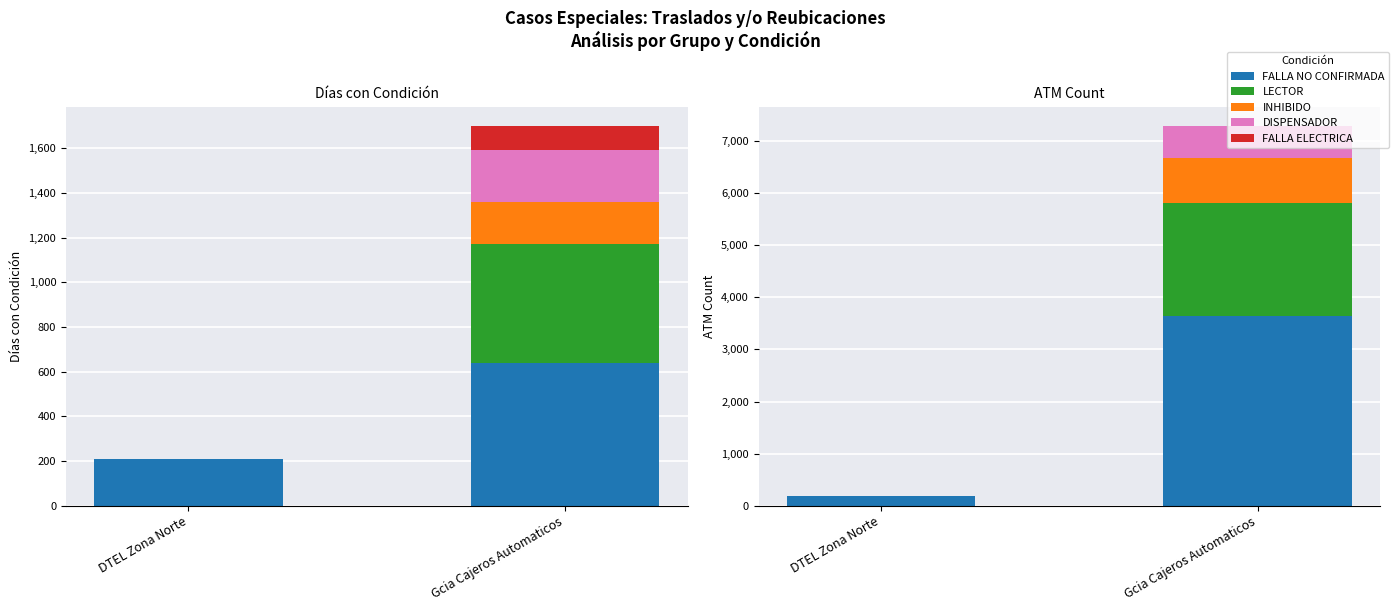

What is the difference between the FALLA ELECTRICA values at DTEL Zona Norte and Gcia Cajeros Automaticos?

7